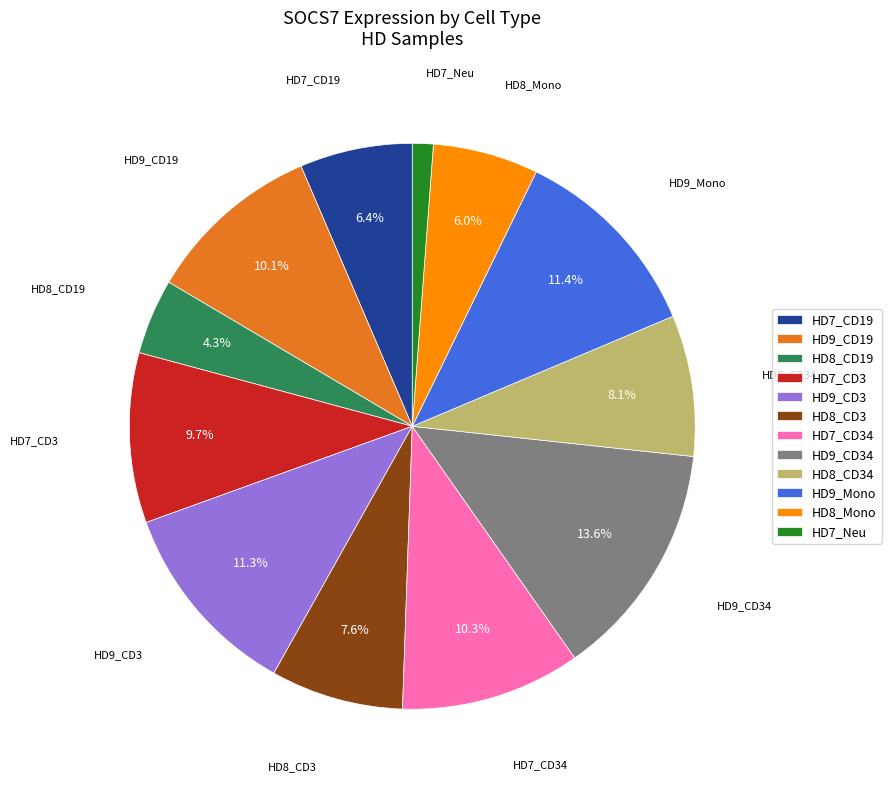

Approximately how many times larger is the value at HD7_CD19 compared to HD8_CD34?

0.8